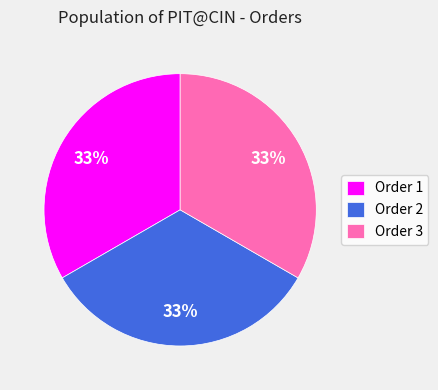

To the nearest percent, what is the average slice percentage?

33%